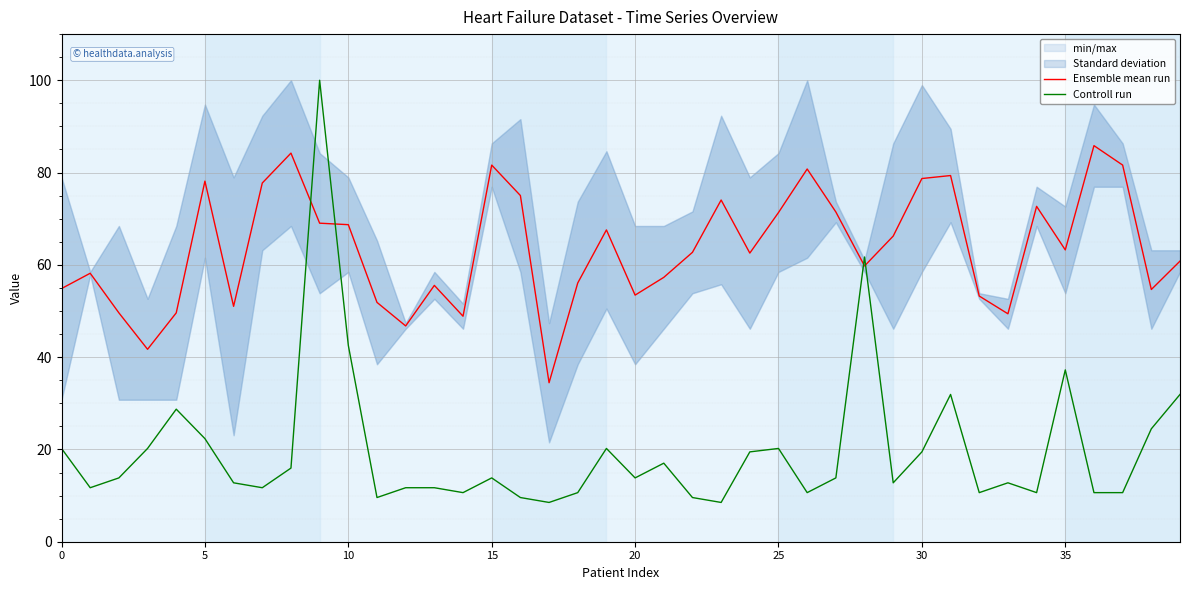

What is the difference between the highest and lowest values at 34?

62.0